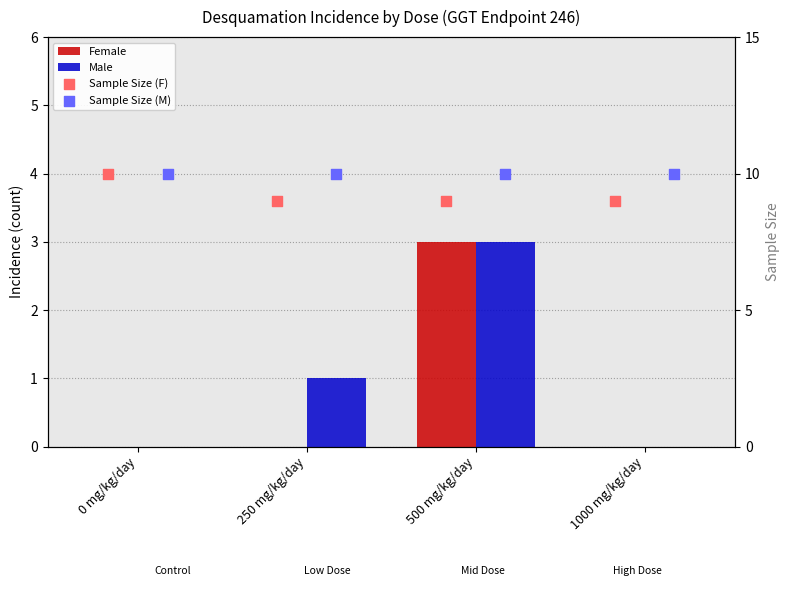

Is the value of Female at 1000 mg/kg/day greater than the value of Sample Size (F) at 500 mg/kg/day?

No